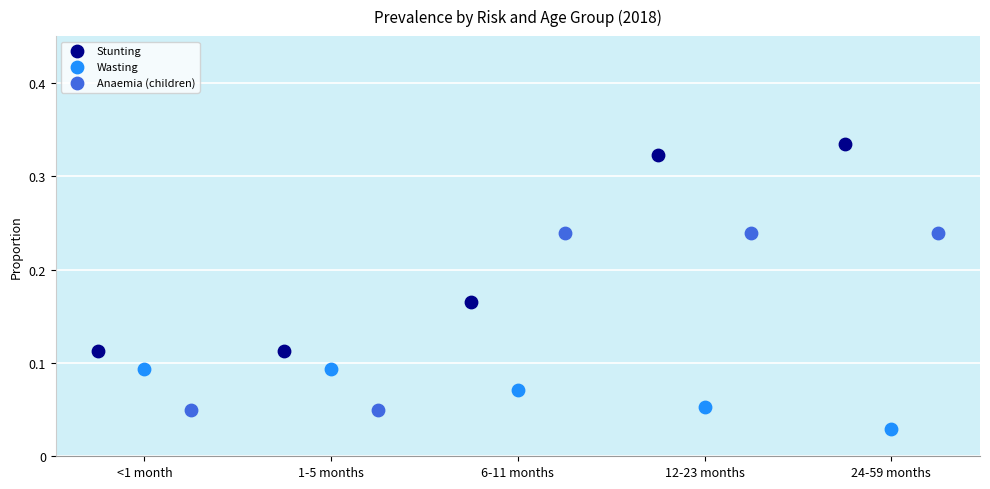

What are all the series names shown in the legend?

Stunting, Wasting, Anaemia (children)